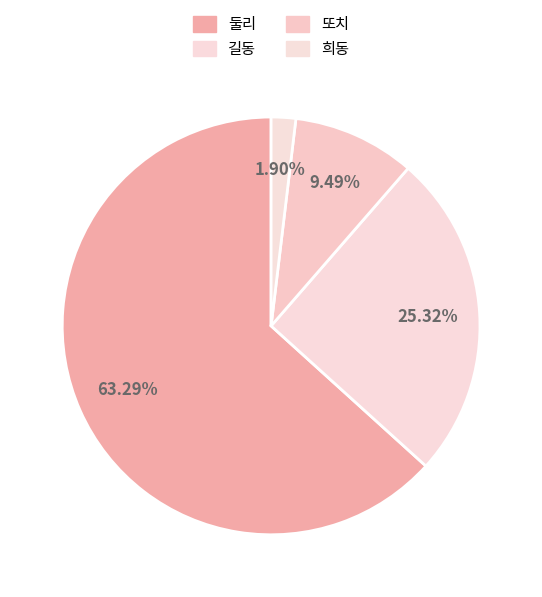

What is the change in value from 둘리 to 또치?

-85